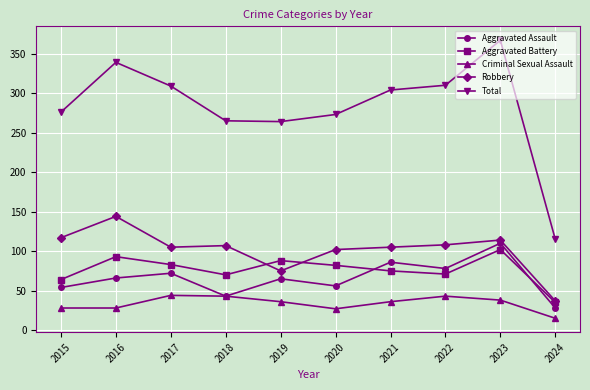

How many data points in Total are less than 304?

5